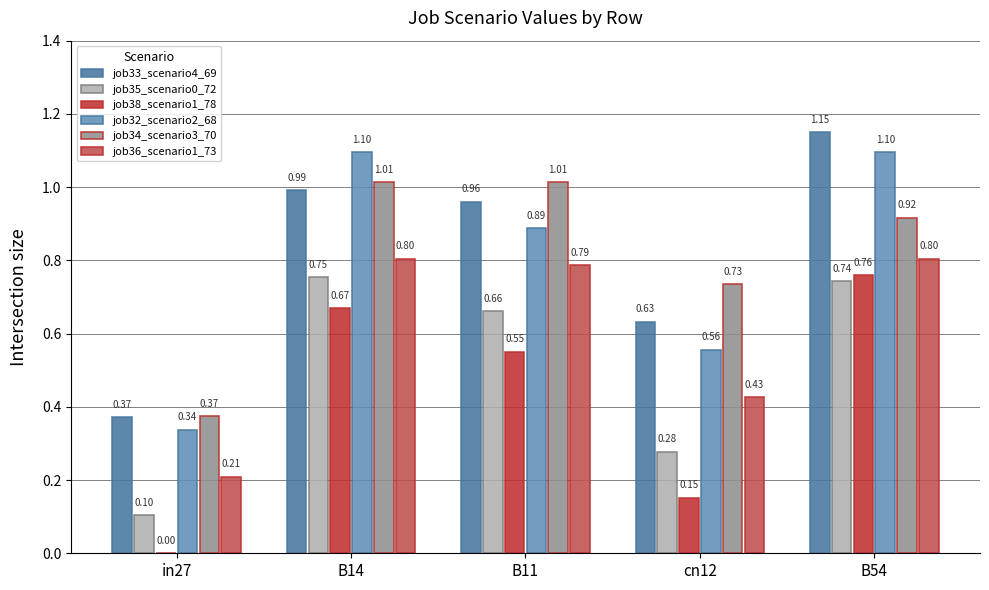

Which series changed the most between B14 and B54?

job33_scenario4_69